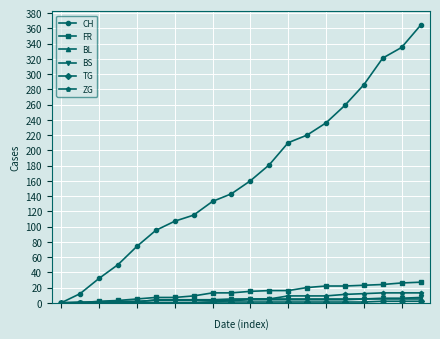

Which series has the largest total across all categories?

CH